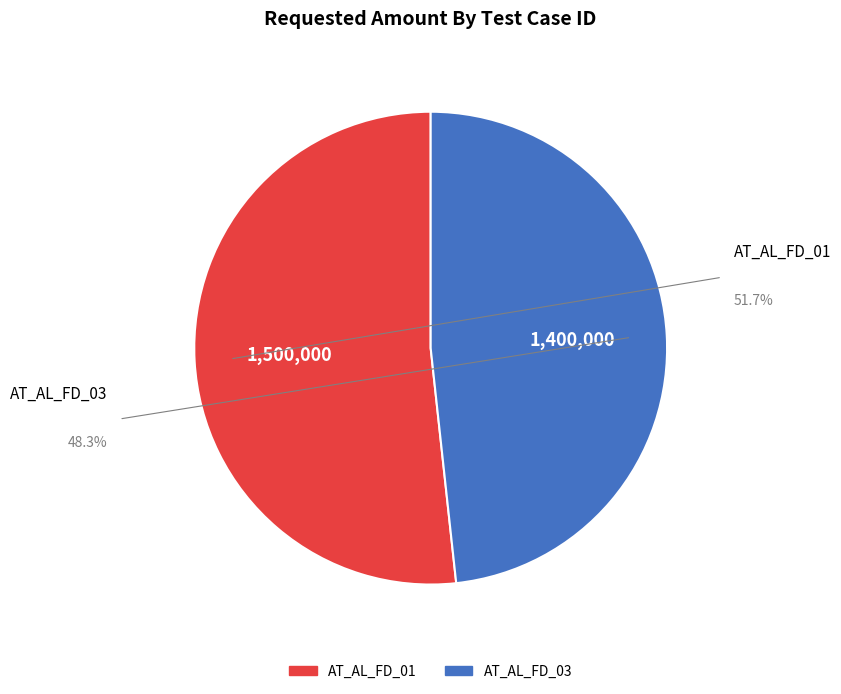

Which has a higher value, AT_AL_FD_01 or AT_AL_FD_03?

AT_AL_FD_01